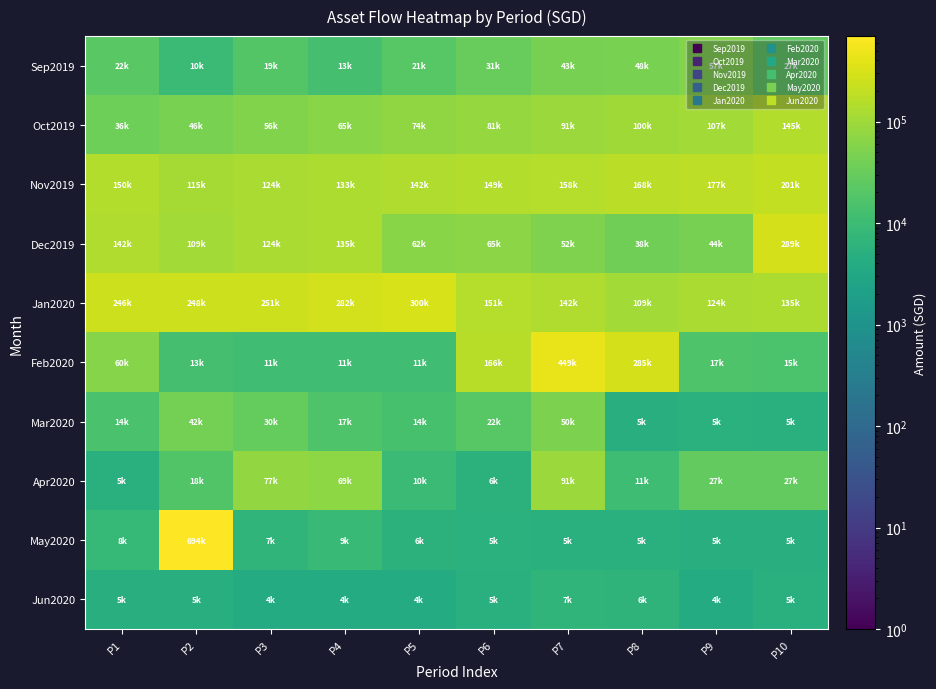

Which series has the largest range (max minus min)?

May2020